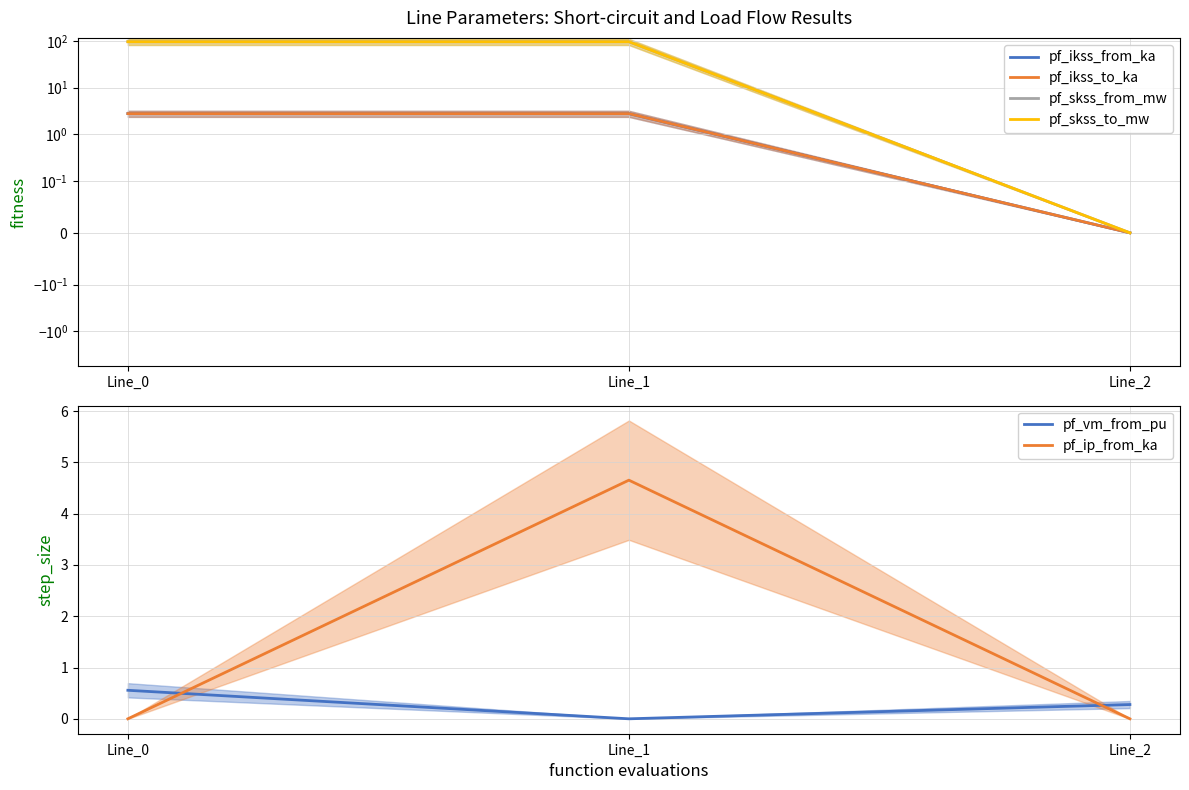

What is the value of the pf_vm_from_pu point at the 3rd from the left?

0.3